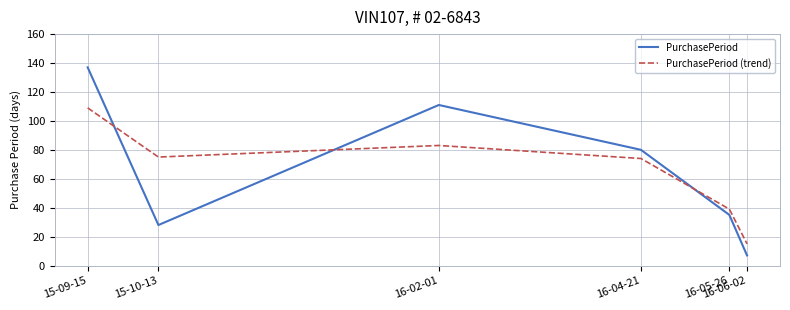

Count the number of data series in this chart.

2